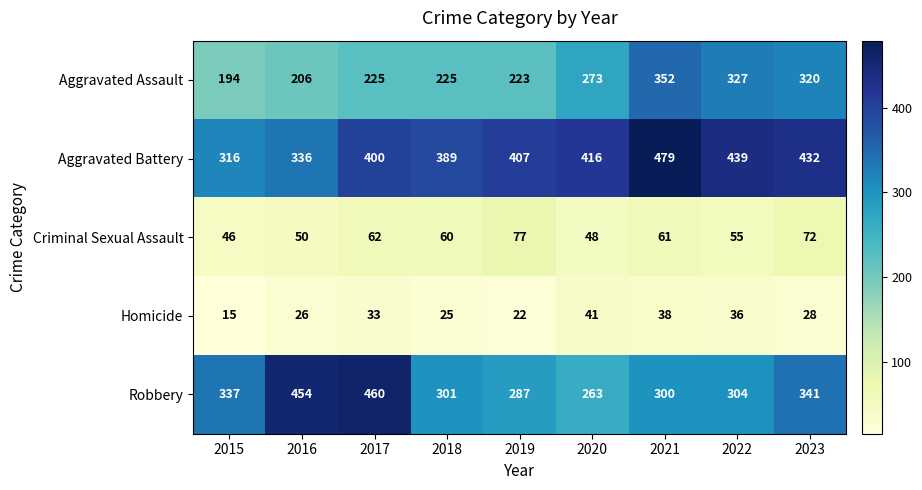

How many series are shown in this chart?

5